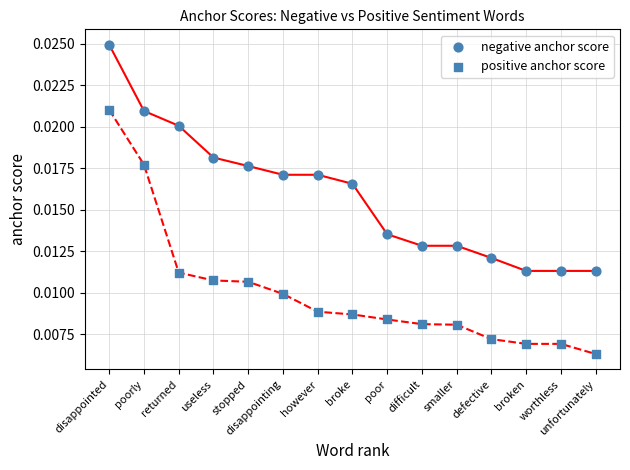

How many data points are displayed?

30